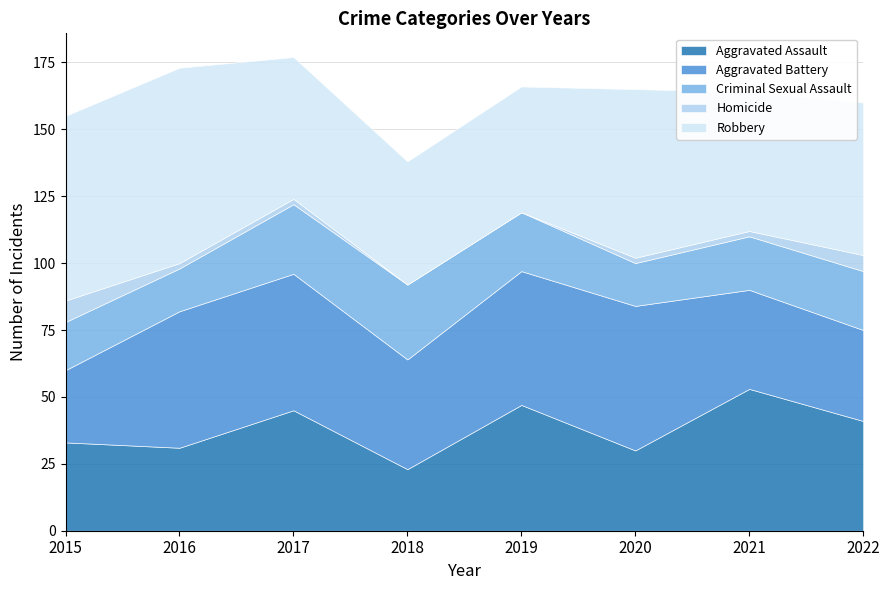

Reading left to right, transcribe all the data shown in this chart.

Aggravated Assault: 2015=33	2016=31	2017=45	2018=23	2019=47	2020=30	2021=53	2022=41
Aggravated Battery: 2015=27	2016=51	2017=51	2018=41	2019=50	2020=54	2021=37	2022=34
Criminal Sexual Assault: 2015=18	2016=16	2017=26	2018=28	2019=22	2020=16	2021=20	2022=22
Homicide: 2015=8	2016=2	2017=2	2018=0	2019=0	2020=2	2021=2	2022=6
Robbery: 2015=69	2016=73	2017=53	2018=46	2019=47	2020=63	2021=52	2022=57